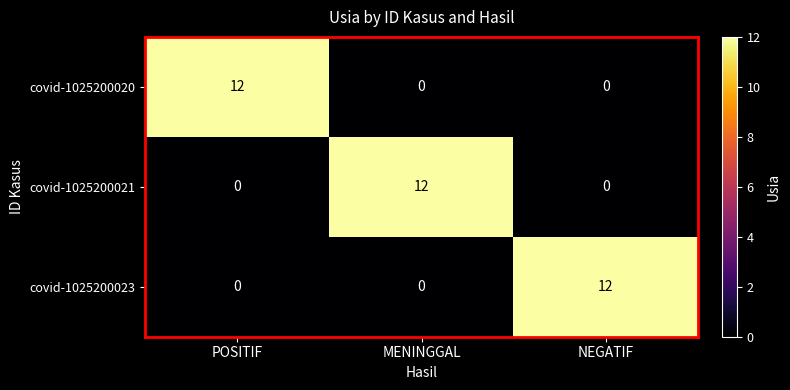

The value of covid-1025200023 at NEGATIF is 12. True or false?

True